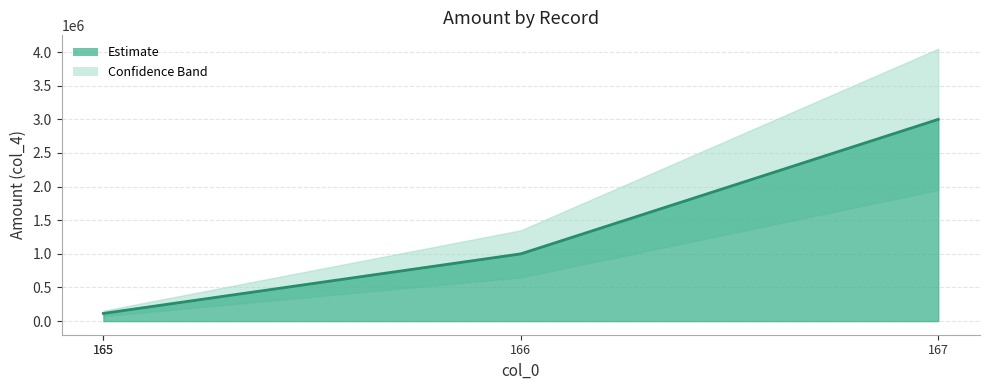

How many lines are shown in the chart?

1